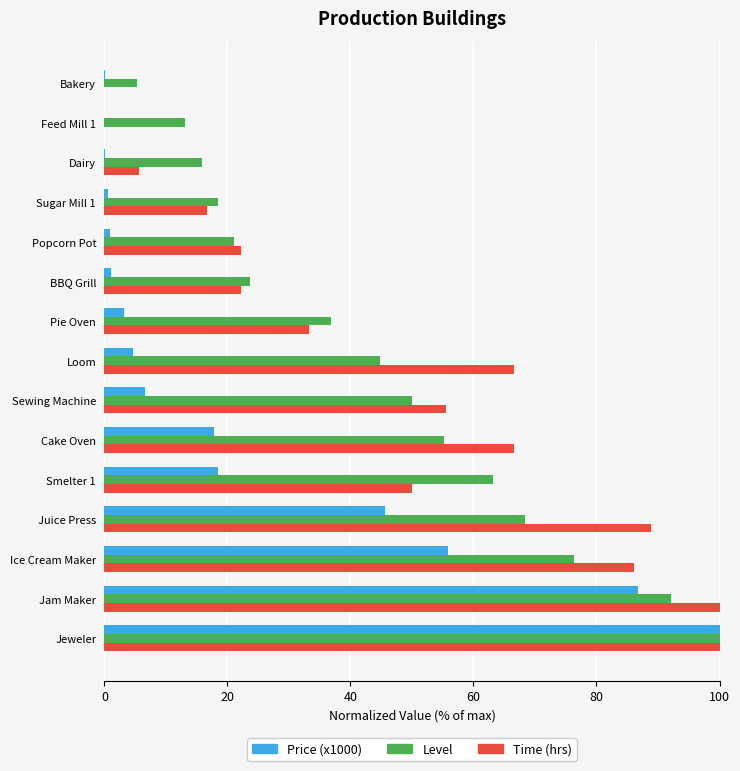

Is it true that Price (x1000) equals 31.8 at Ice Cream Maker?

False